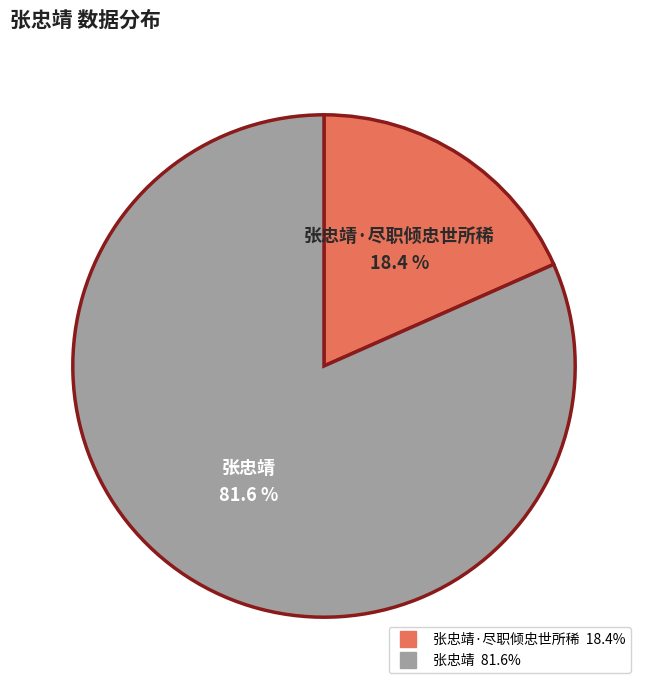

Is there a majority slice in this chart?

Yes